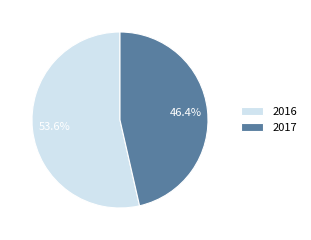

How many slices are in this pie chart?

2